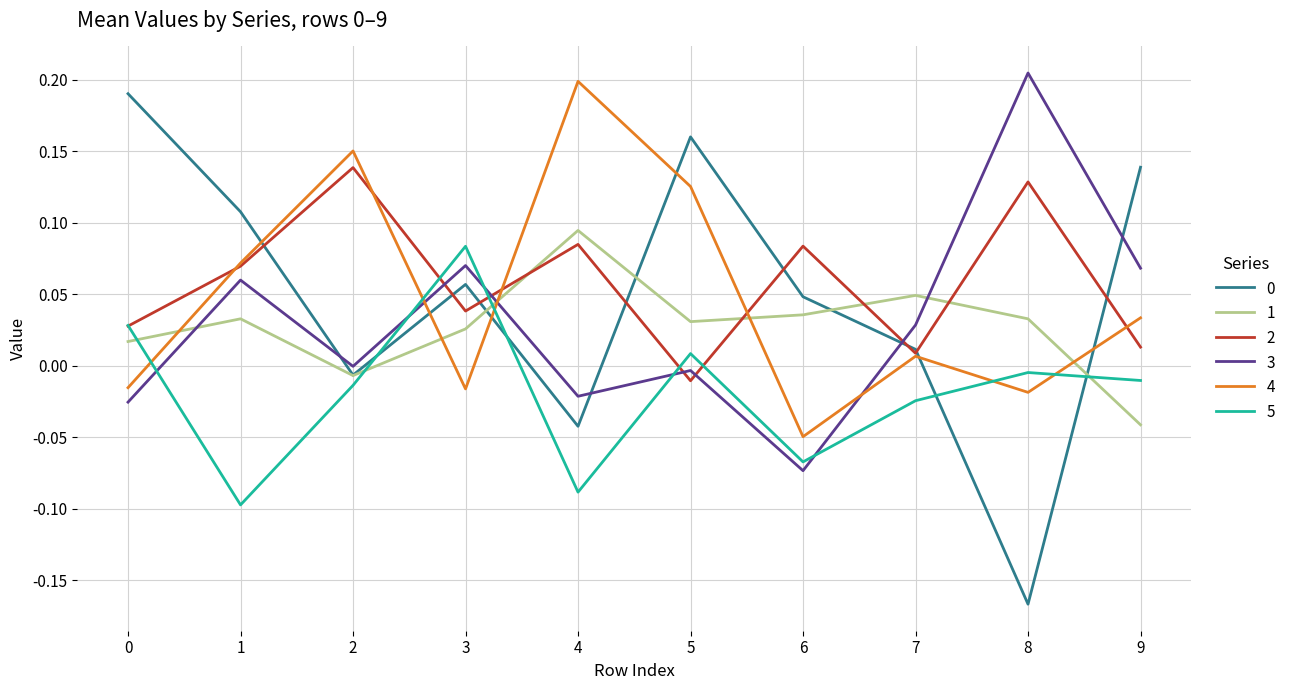

How many lines are shown in the chart?

6